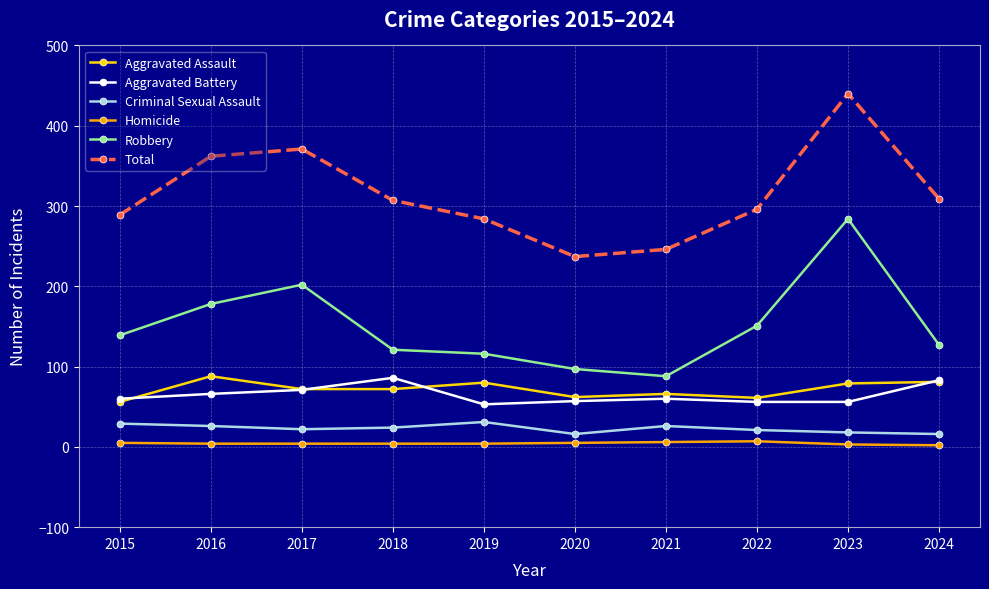

What is the average value of the Total series?

314